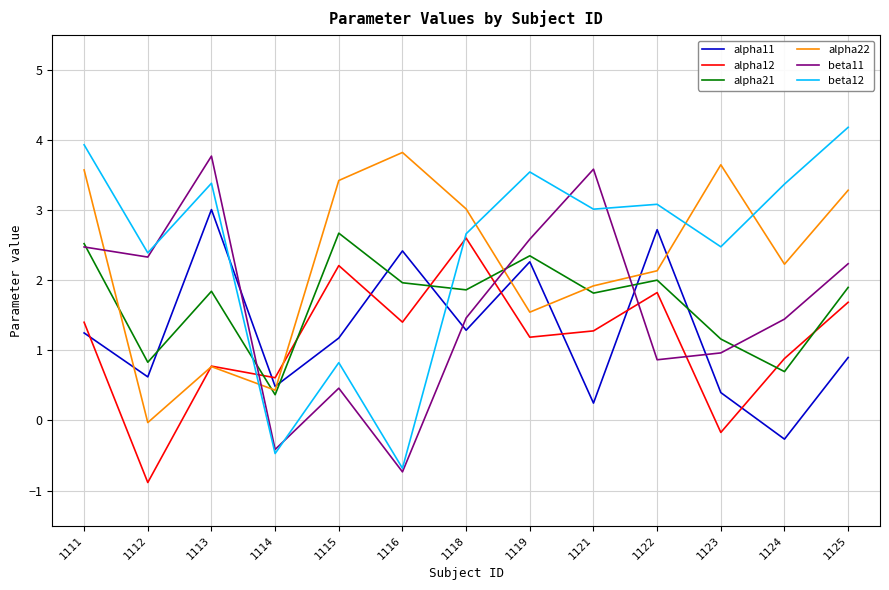

How many values in the alpha11 series are below 1?

6